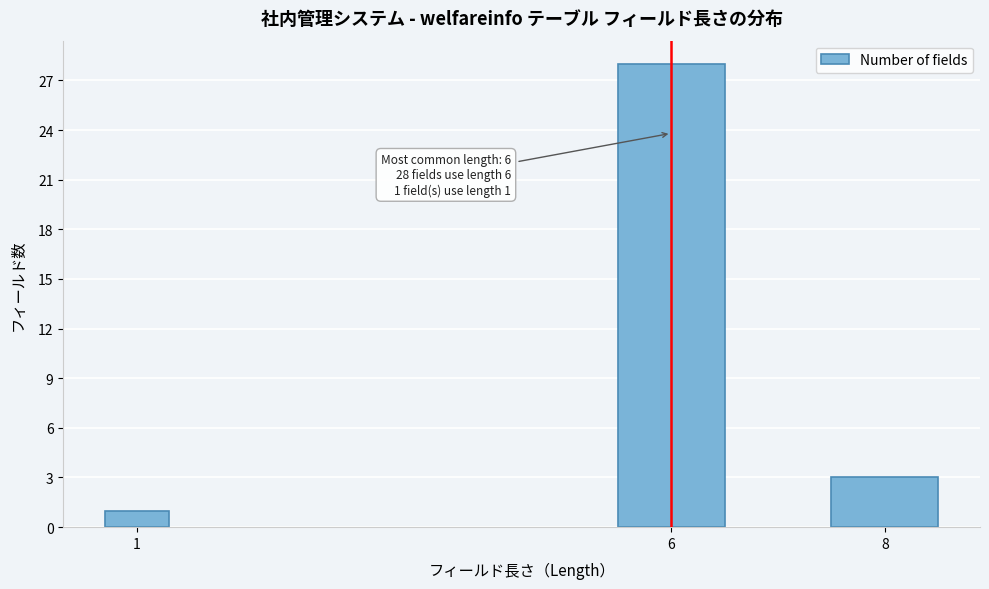

Reading left to right, list all the values displayed in this chart.

1	28	3